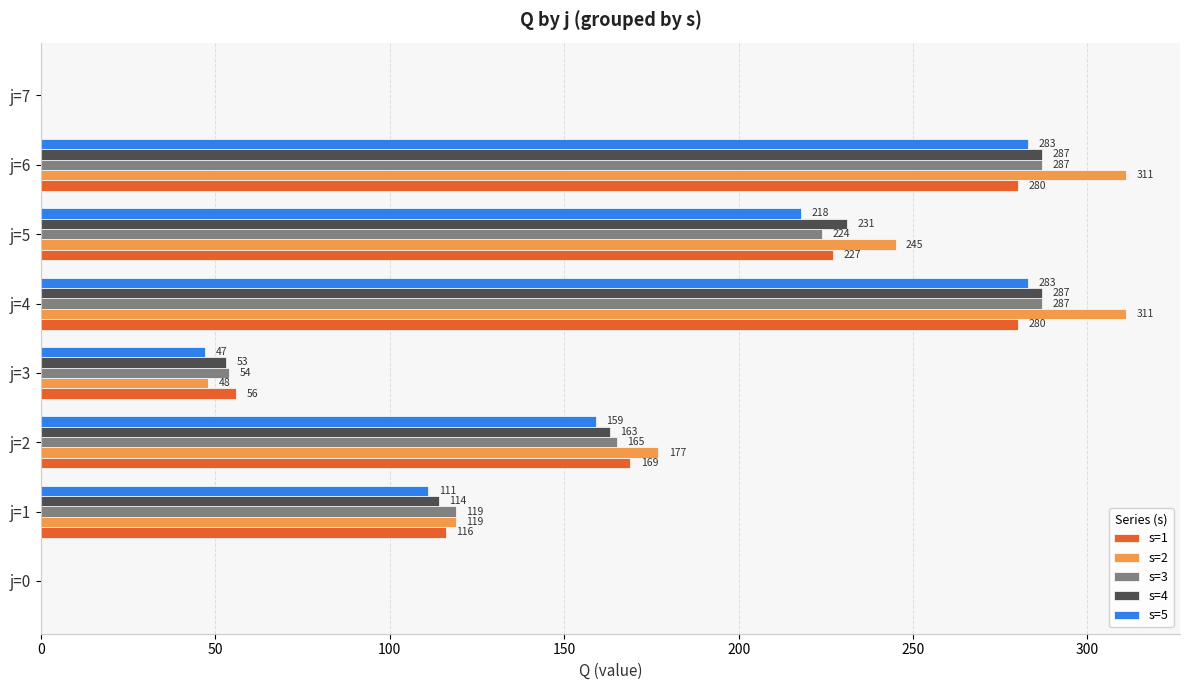

How many values in s=3 are above zero?

6